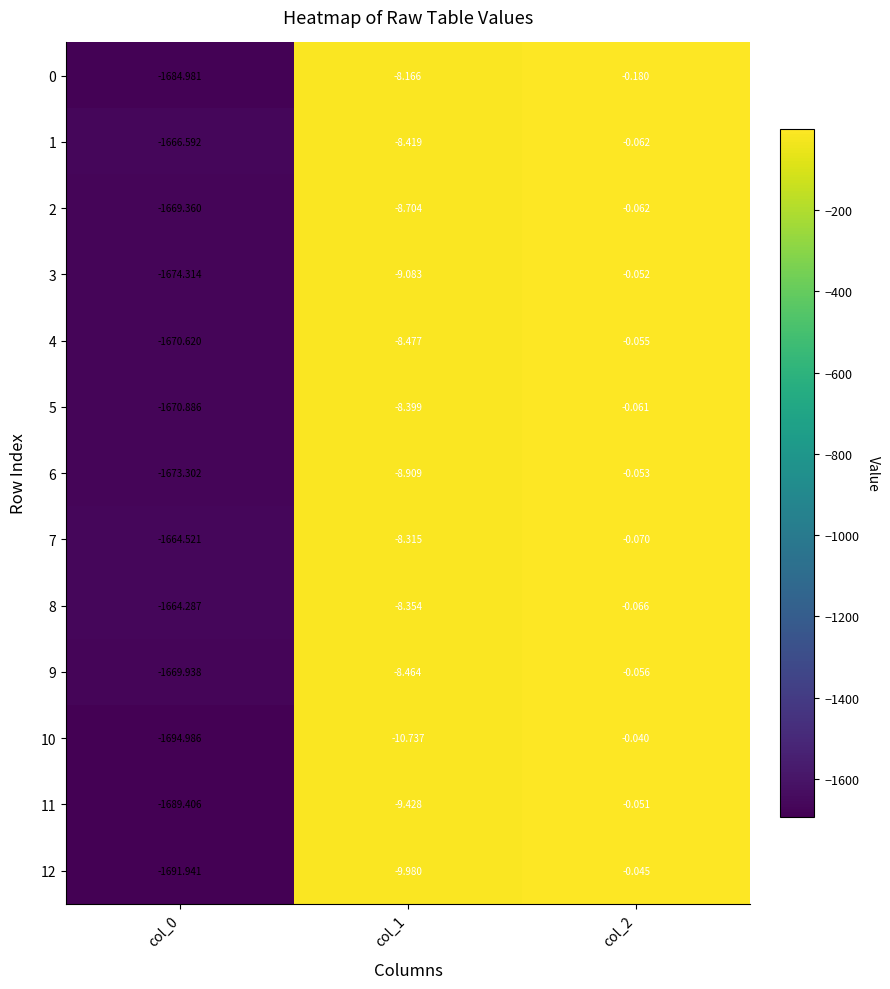

Reading left to right, extract all data points from this chart.

0: col_0=-1685.0	col_1=-8.2	col_2=-0.2
1: col_0=-1666.6	col_1=-8.4	col_2=-0.1
2: col_0=-1669.4	col_1=-8.7	col_2=-0.1
3: col_0=-1674.3	col_1=-9.1	col_2=-0.1
4: col_0=-1670.6	col_1=-8.5	col_2=-0.1
5: col_0=-1670.9	col_1=-8.4	col_2=-0.1
6: col_0=-1673.3	col_1=-8.9	col_2=-0.1
7: col_0=-1664.5	col_1=-8.3	col_2=-0.1
8: col_0=-1664.3	col_1=-8.4	col_2=-0.1
9: col_0=-1669.9	col_1=-8.5	col_2=-0.1
10: col_0=-1695.0	col_1=-10.7	col_2=-0.0
11: col_0=-1689.4	col_1=-9.4	col_2=-0.1
12: col_0=-1691.9	col_1=-10.0	col_2=-0.0